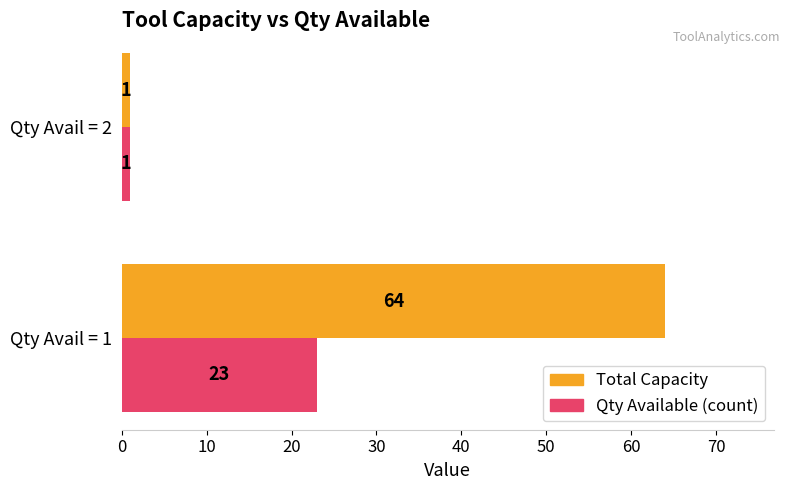

Is it true that Qty Available (count) equals 40 at Qty Avail = 1?

False